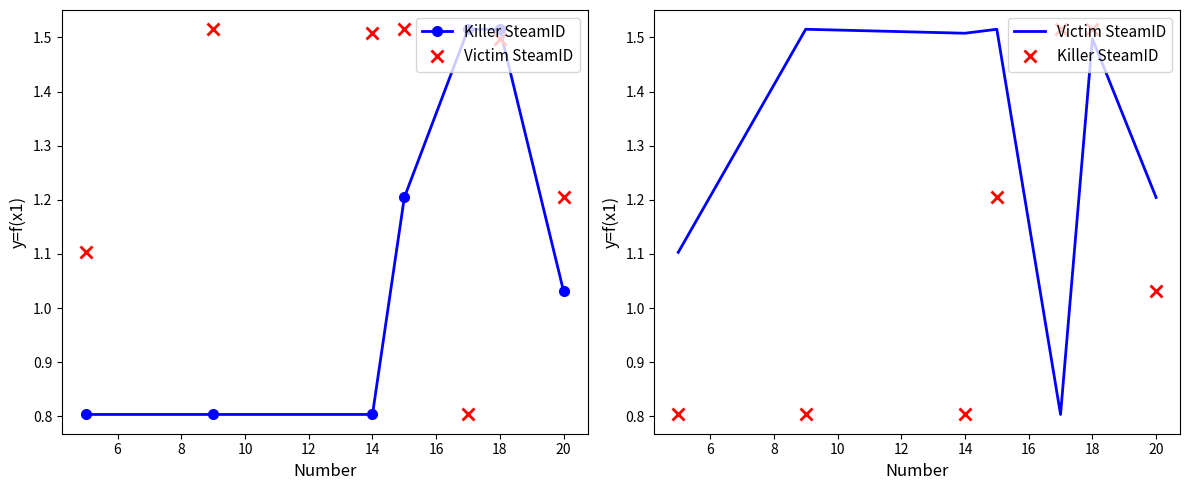

What is the total value across all series at 6?

2.3